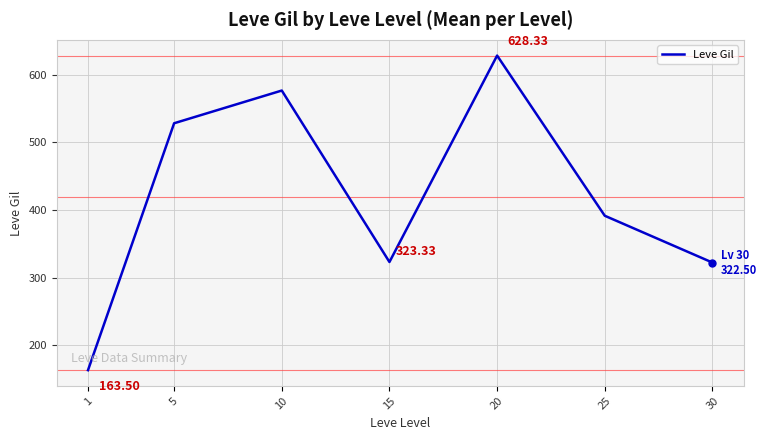

Where is the first local minimum?

15